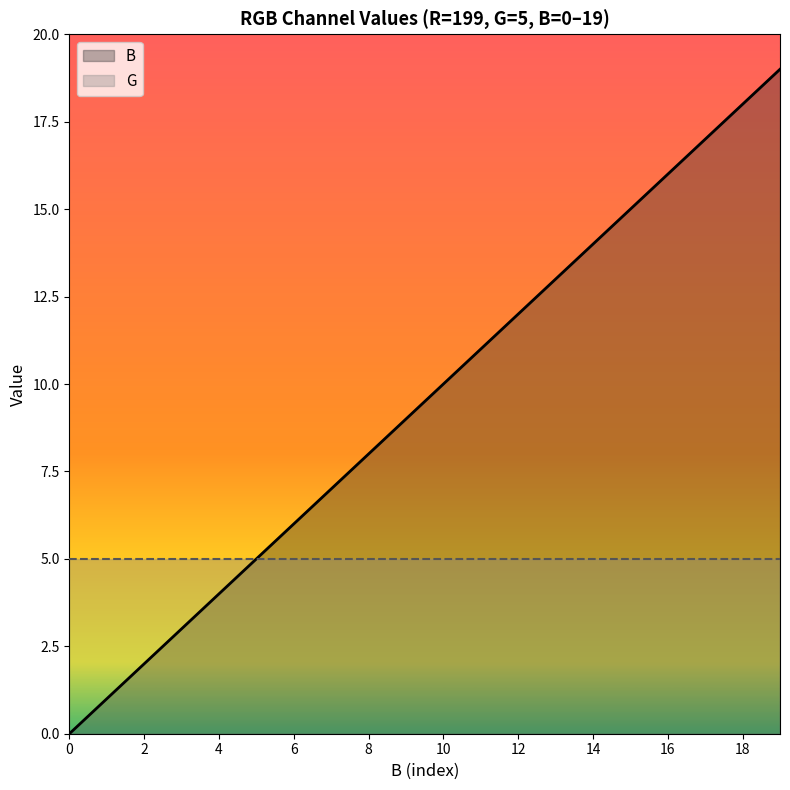

Reading left to right, extract all data points from this chart.

0	1	2	3	4	5	6	7	8	9	10	11	12	13	14	15	16	17	18	19